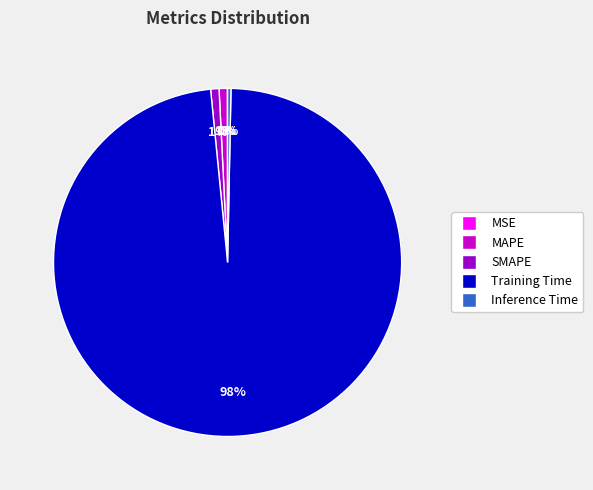

What is the largest slice in the pie chart?

Training Time